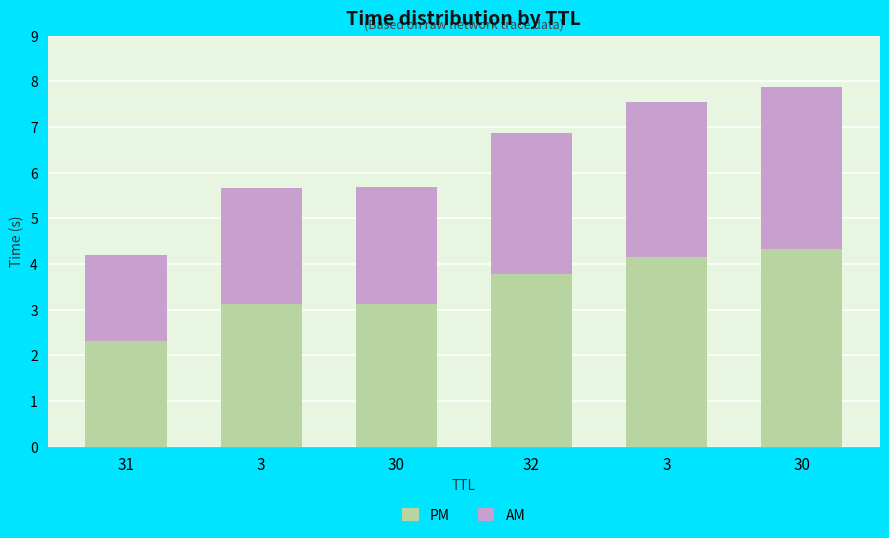

What is the label of the 3rd bar from the right?

32